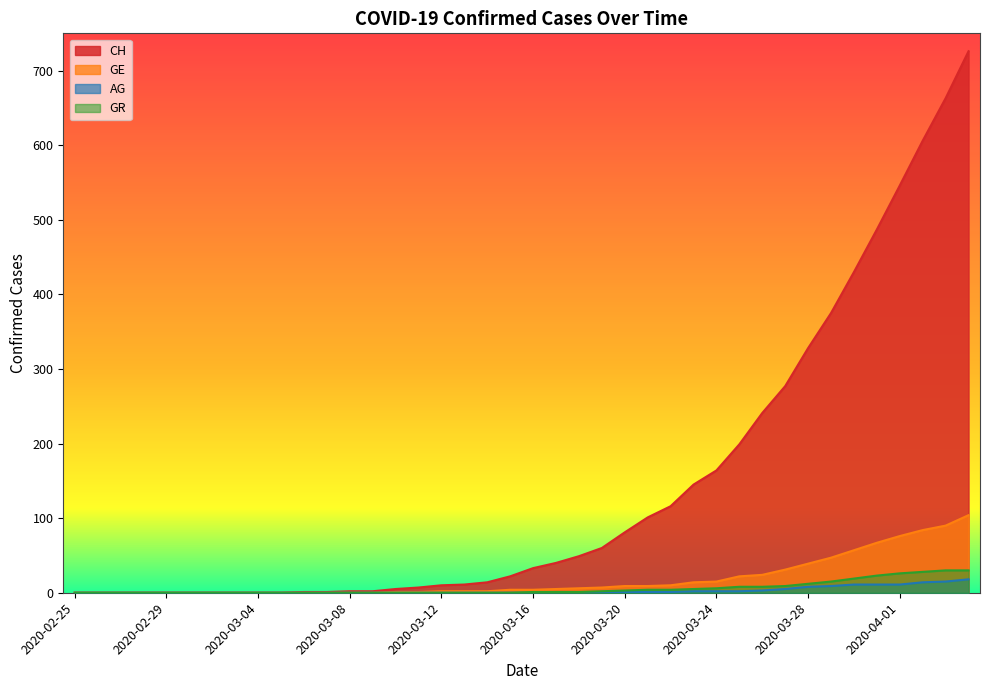

What is the greatest value displayed?

726